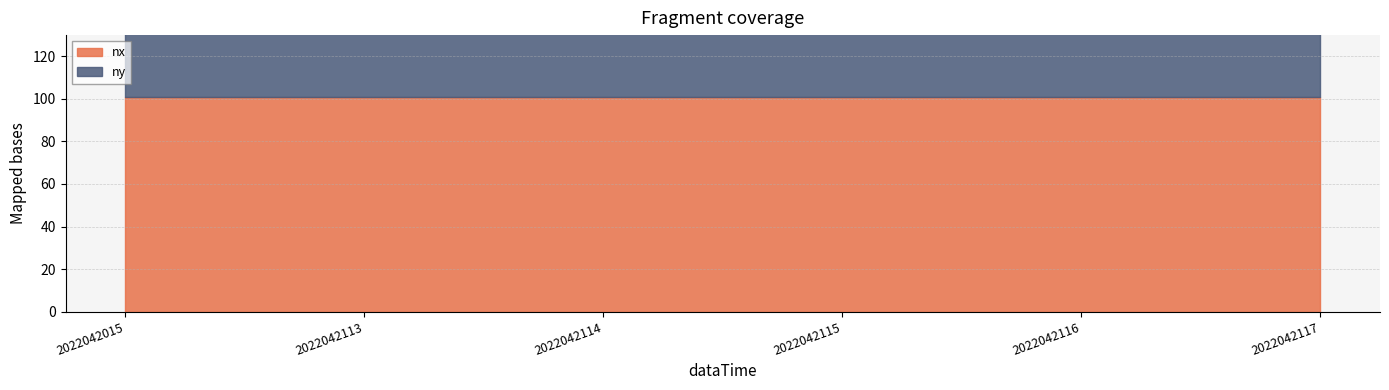

Which has a higher value, 2022042113 or 2022042114?

2022042113